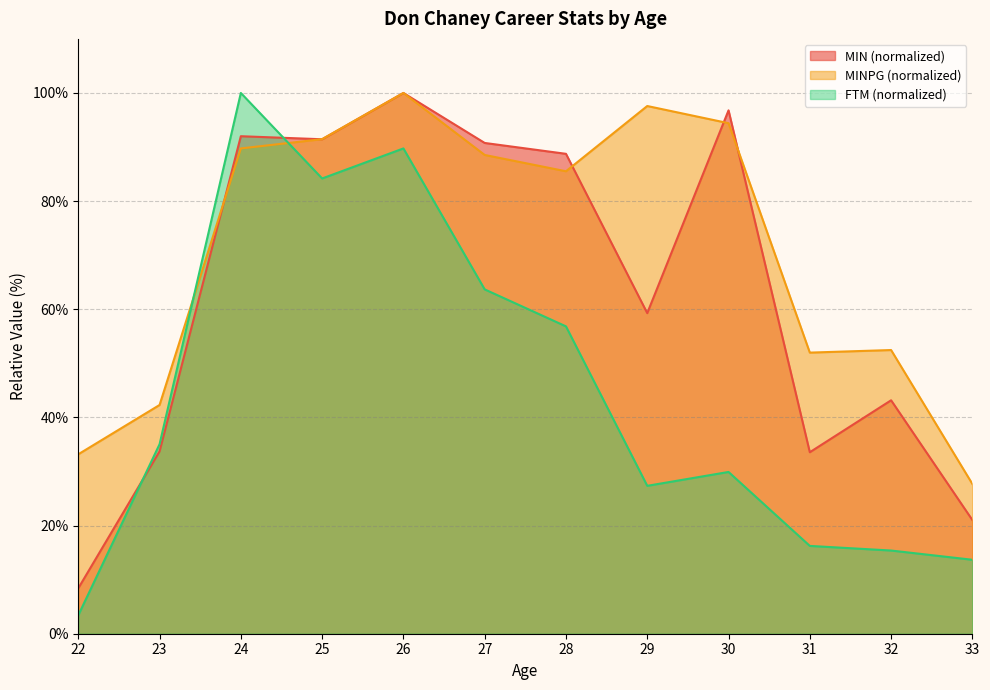

Which category has the highest value across all series?

26